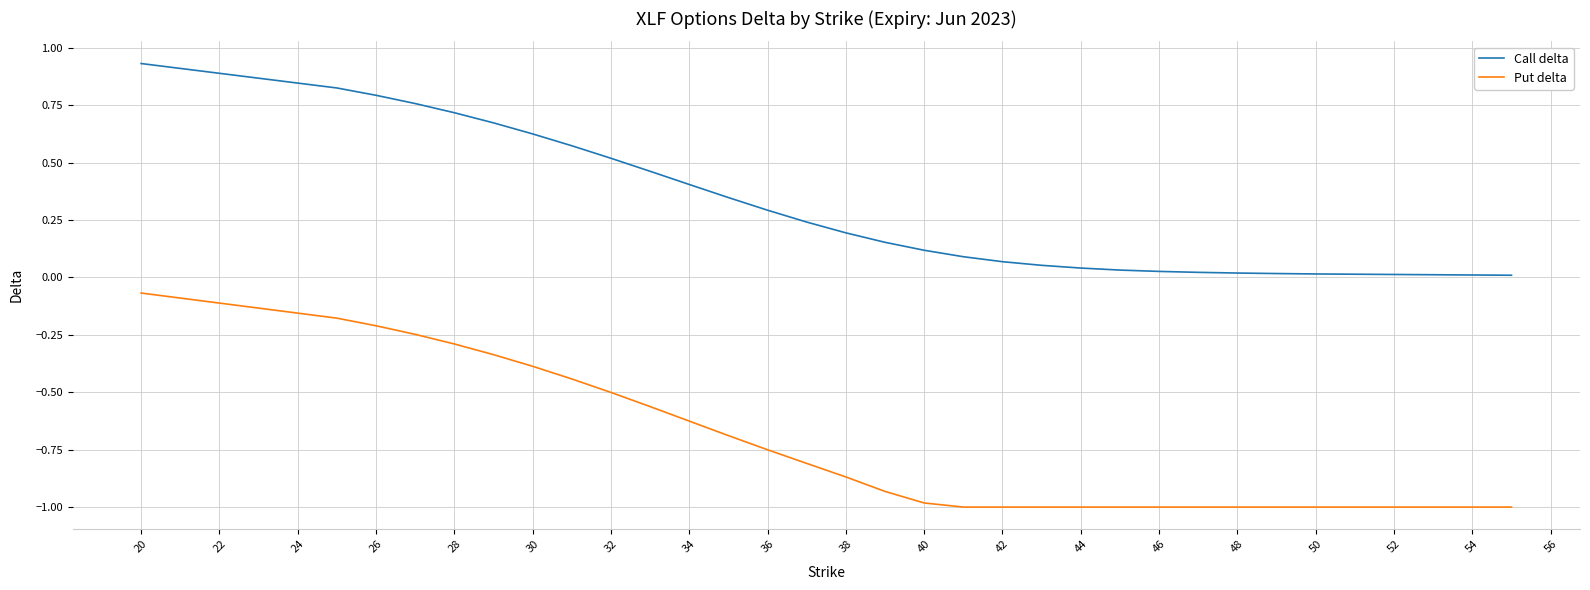

What is the sum of all Put delta values?

-19.9